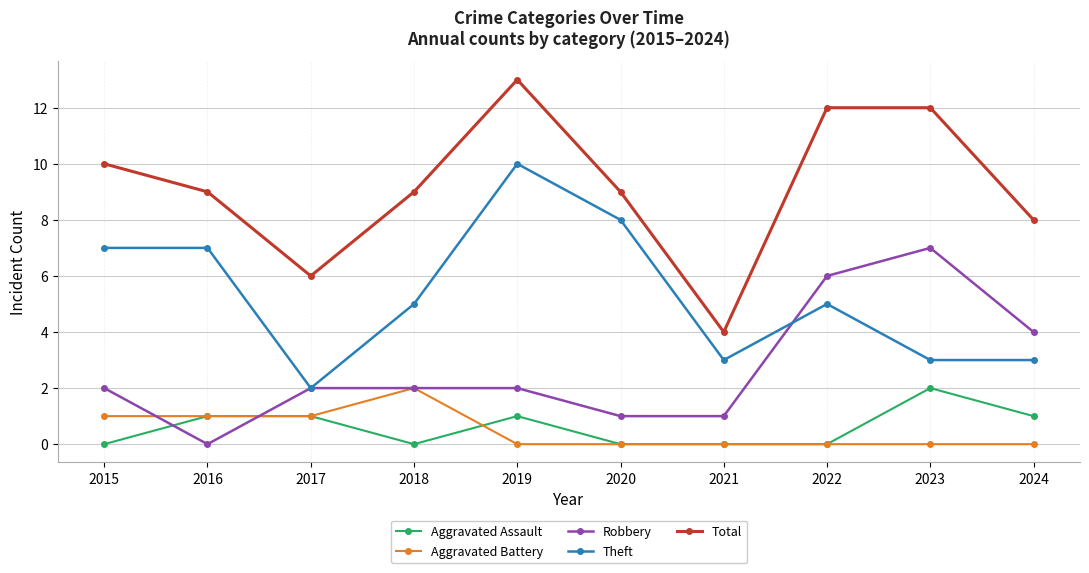

True or false: Theft has more than 1 interior local peaks.

True